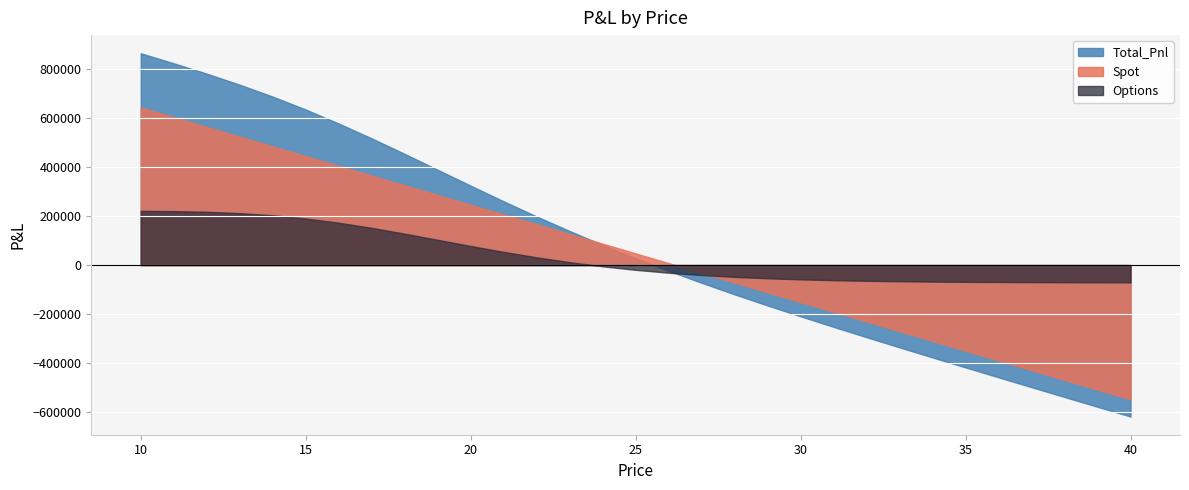

Which series has the largest range (max minus min)?

Total_Pnl